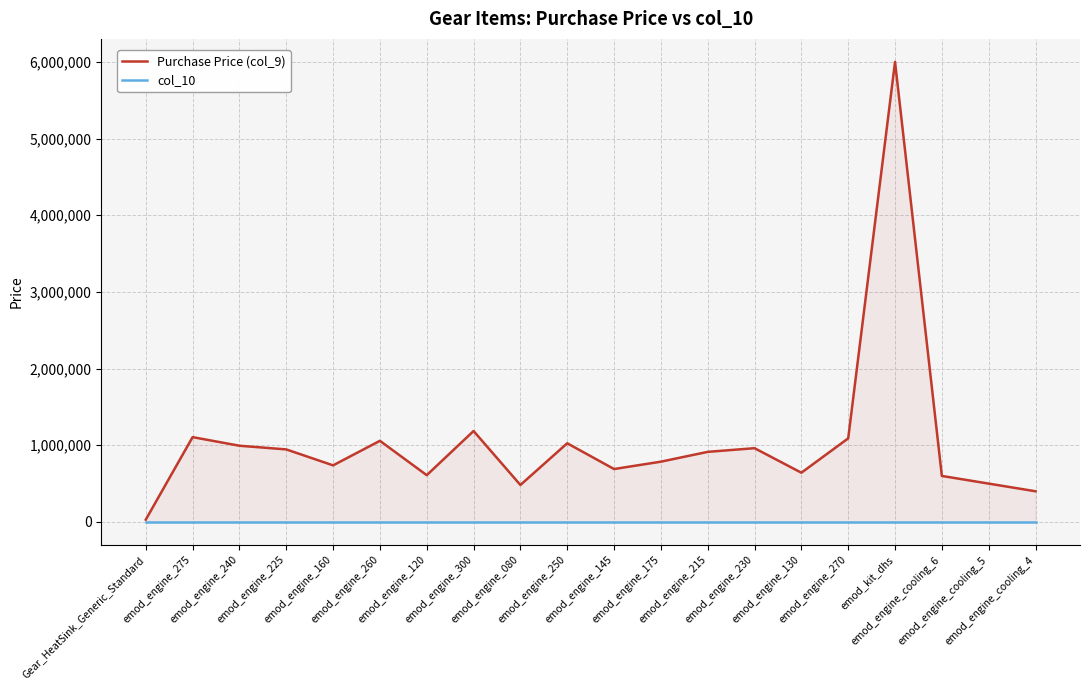

Reading left to right, list all the values displayed in this chart.

Purchase Price (col_9): Gear_HeatSink_Generic_Standard=30000	emod_engine_275=1106000	emod_engine_240=994000	emod_engine_225=946000	emod_engine_160=738000	emod_engine_260=1058000	emod_engine_120=610000	emod_engine_300=1186000	emod_engine_080=482000	emod_engine_250=1026000	emod_engine_145=690000	emod_engine_175=786000	emod_engine_215=914000	emod_engine_230=962000	emod_engine_130=642000	emod_engine_270=1090000	emod_kit_dhs=6000000	emod_engine_cooling_6=600000	emod_engine_cooling_5=500000	emod_engine_cooling_4=400000
col_10: Gear_HeatSink_Generic_Standard=0	emod_engine_275=0	emod_engine_240=0	emod_engine_225=0	emod_engine_160=0	emod_engine_260=0	emod_engine_120=0	emod_engine_300=0	emod_engine_080=0	emod_engine_250=0	emod_engine_145=0	emod_engine_175=0	emod_engine_215=0	emod_engine_230=0	emod_engine_130=0	emod_engine_270=0	emod_kit_dhs=0	emod_engine_cooling_6=0	emod_engine_cooling_5=0	emod_engine_cooling_4=0